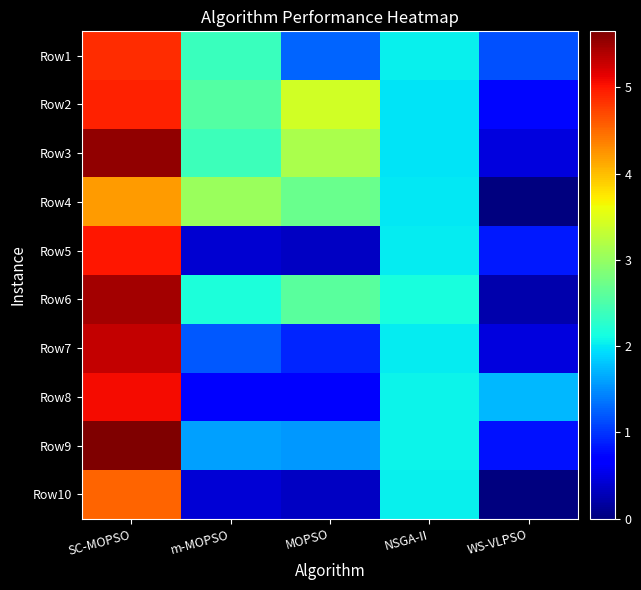

List the series in order of their peak value, highest first.

Row9, Row3, Row6, Row7, Row8, Row5, Row2, Row1, Row10, Row4